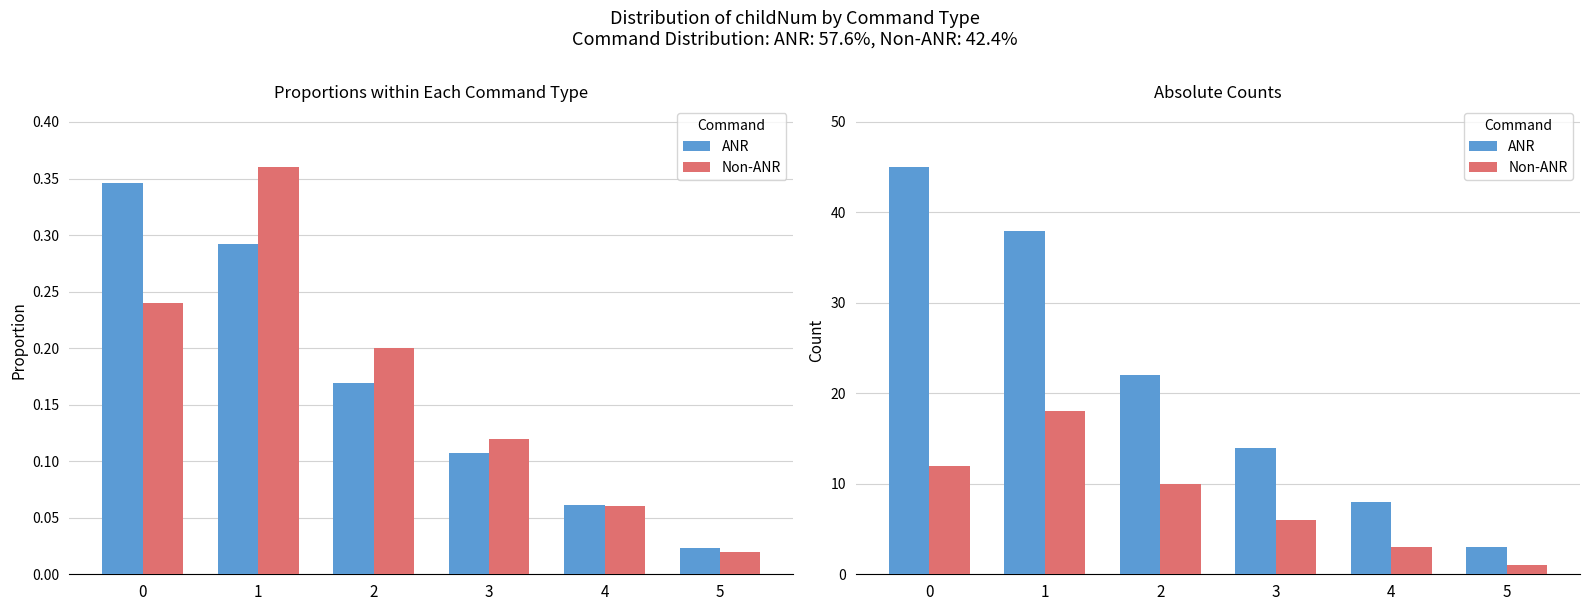

The Non-ANR series shows 4 at 4. True or false?

False